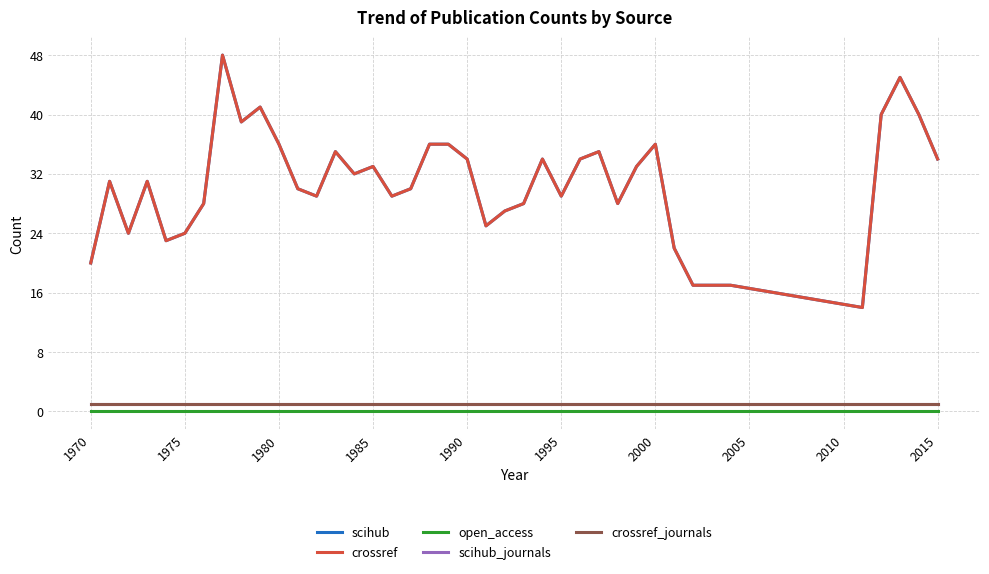

Does the chart have visible grid lines?

Yes